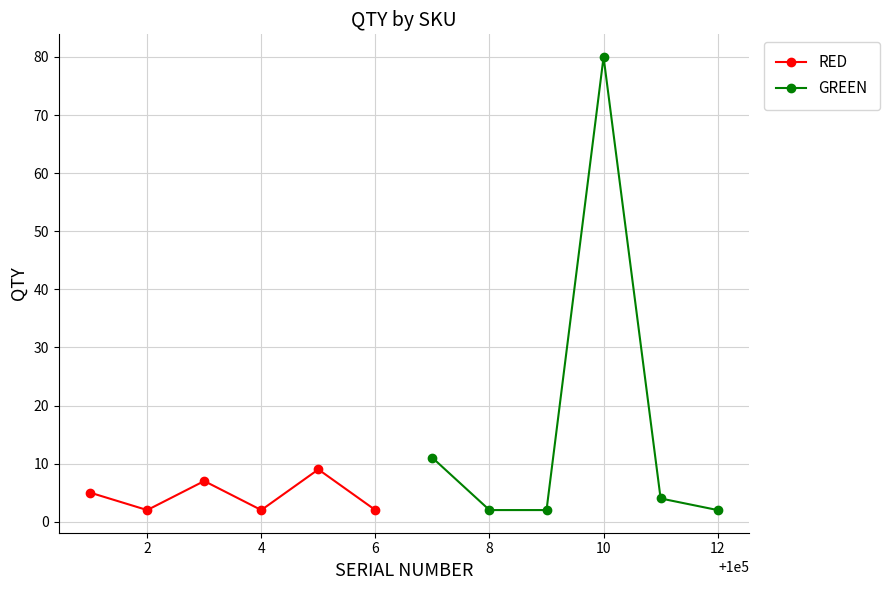

How many interior local peaks does the RED series have?

2